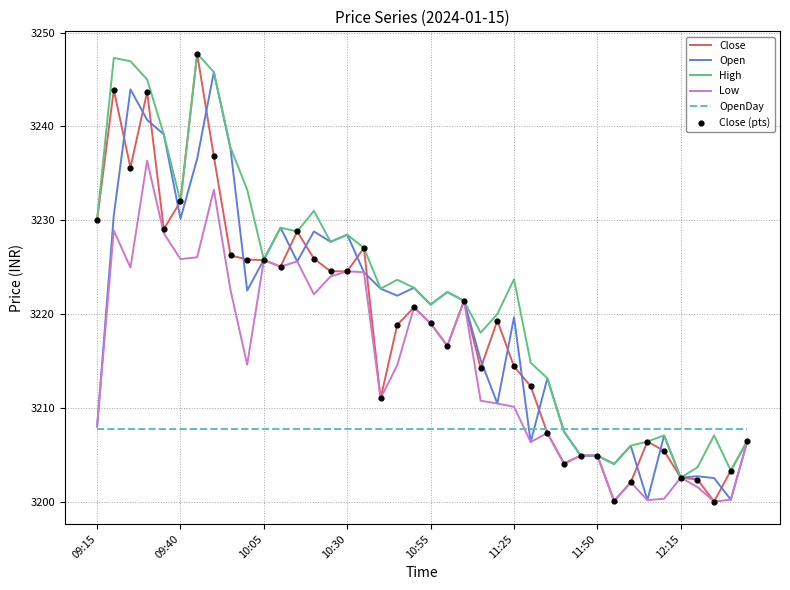

What is the greatest value displayed?

3247.8